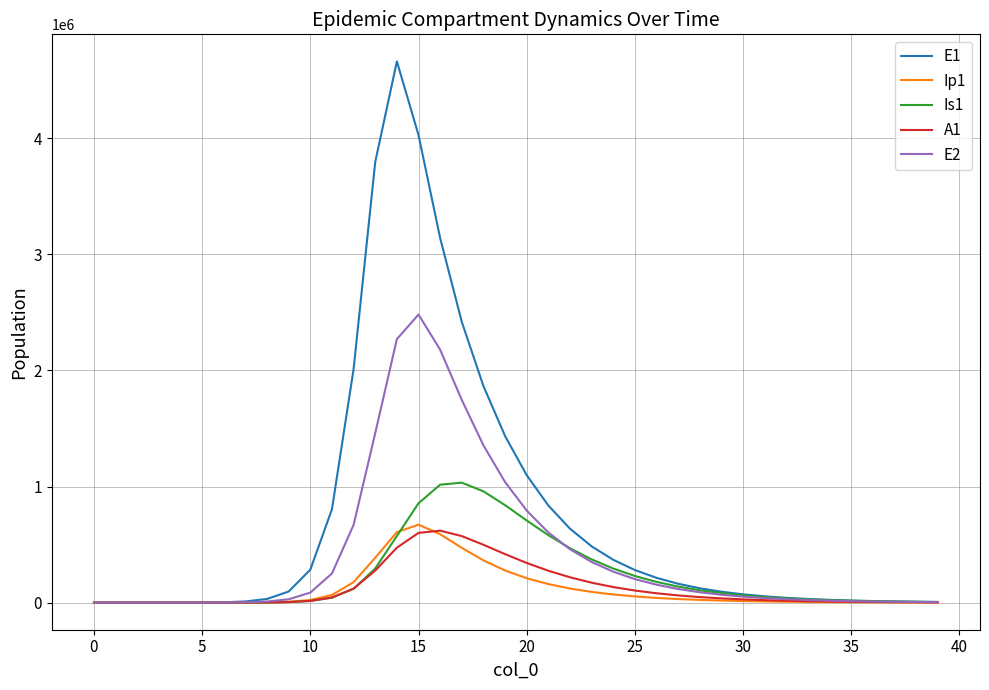

List the series in order of their peak value, lowest first.

A1, Ip1, Is1, E2, E1